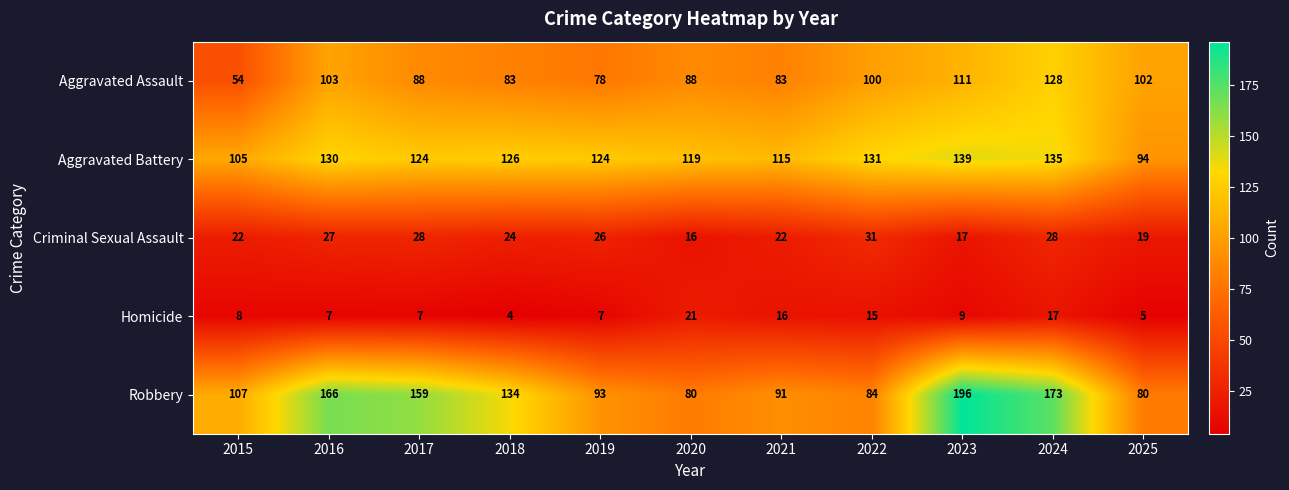

What is the sum of all Robbery values?

1363